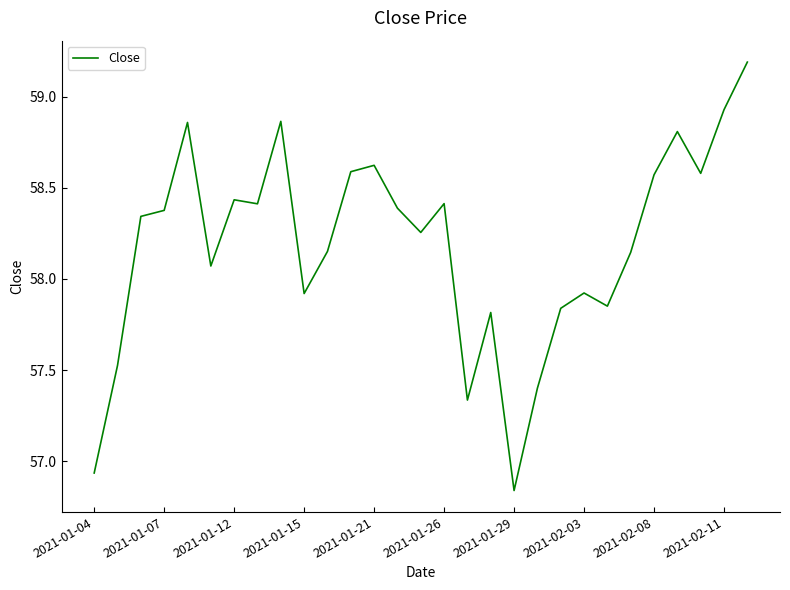

What is the difference between the maximum and minimum values?

2.3